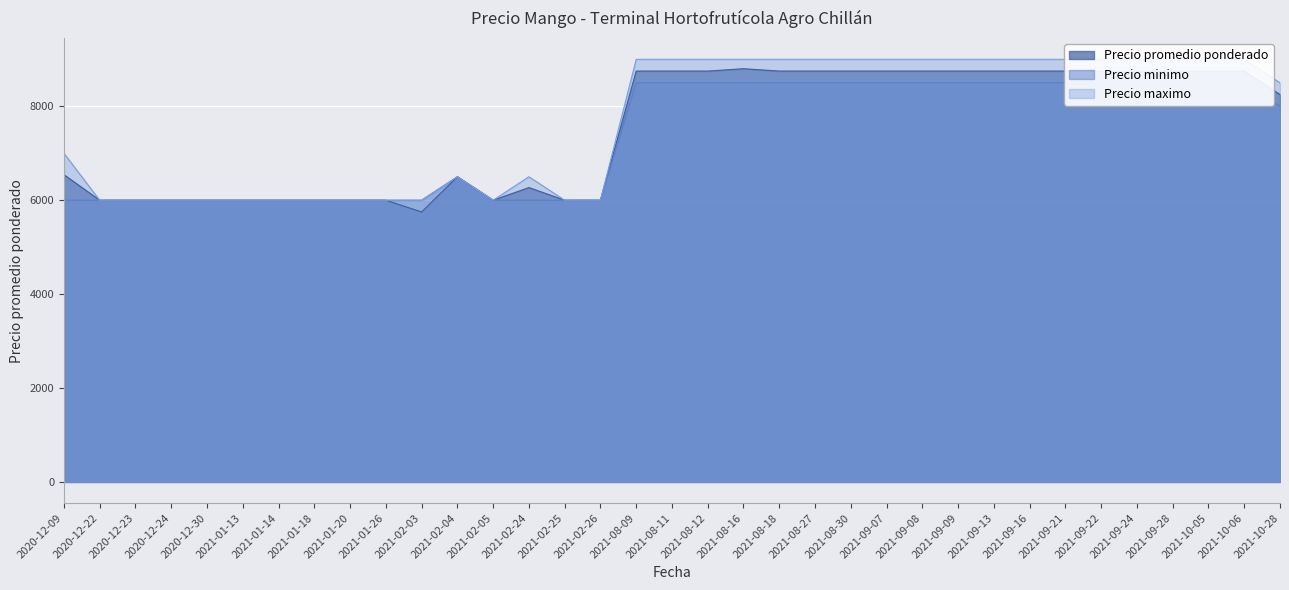

What is the total value across all series at 2021-01-18?

18000